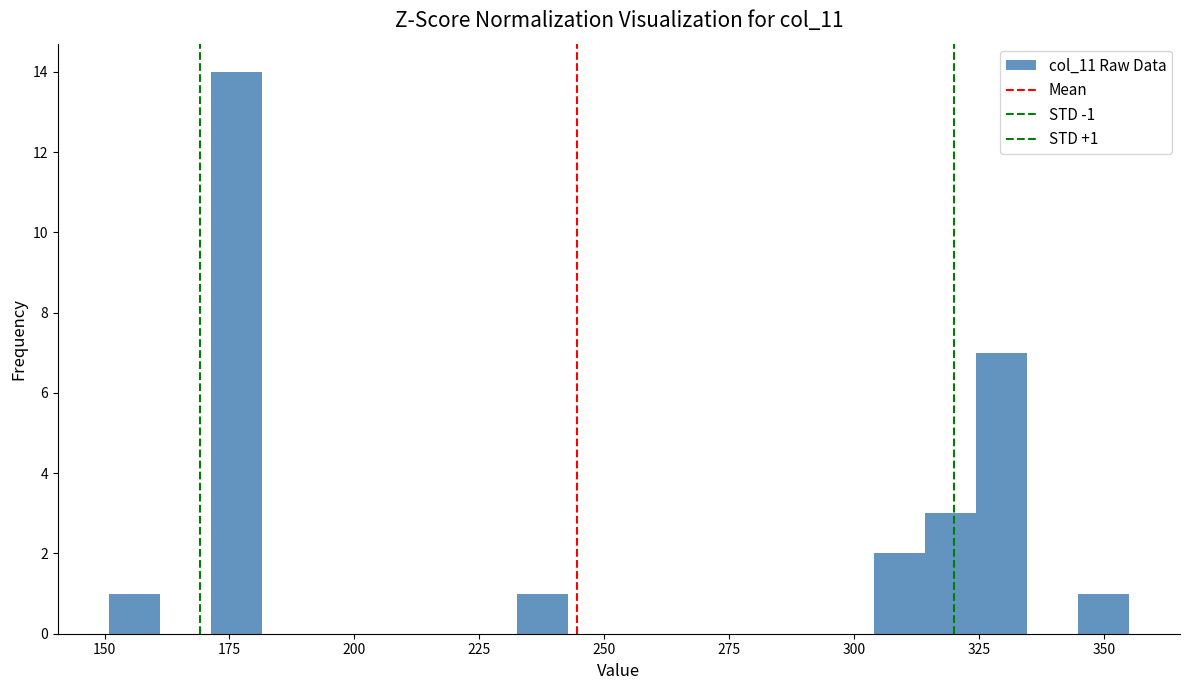

Read against the x-axis, roughly where is the centre of the tallest bar?

175